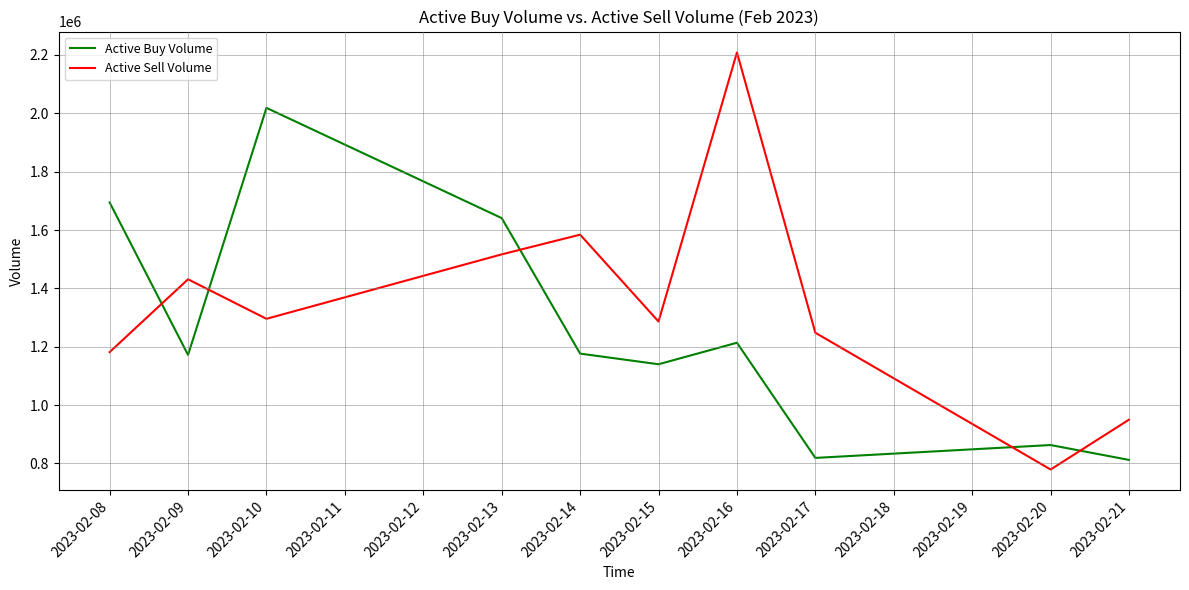

What is the difference between the second highest and minimum values in the Active Sell Volume series?

804631